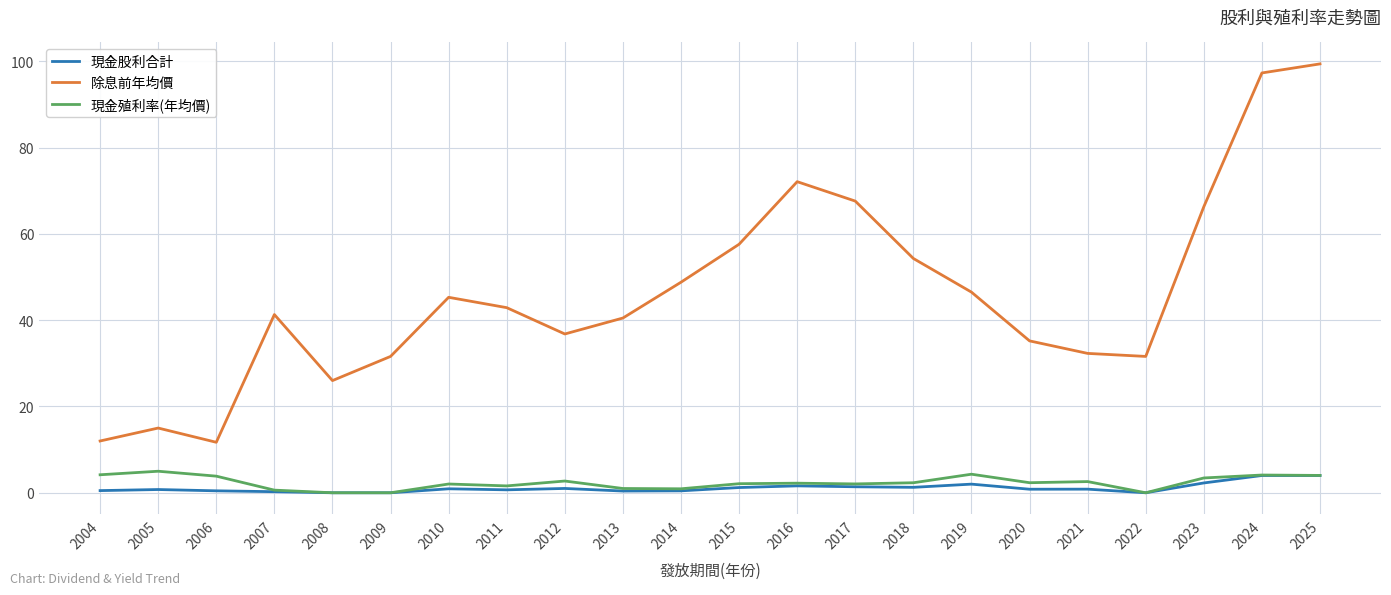

Is the value of 現金股利合計 at 2008 greater than the value of 除息前年均價 at 2015?

No